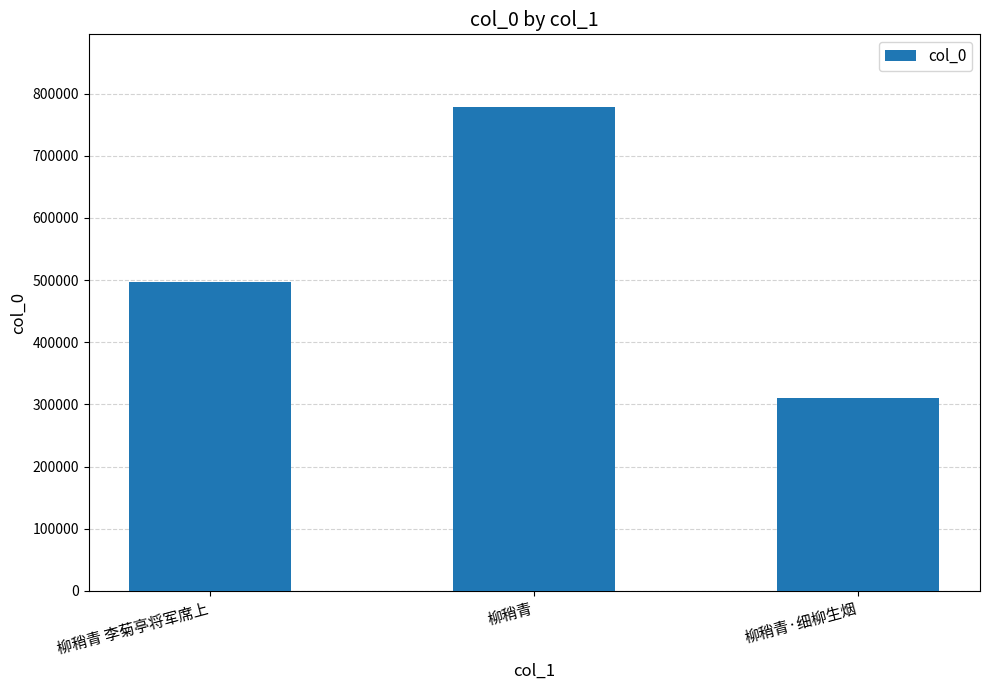

List the labels in order of value, smallest first.

柳稍青·细柳生烟, 柳稍青 李菊亭将军席上, 柳稍青